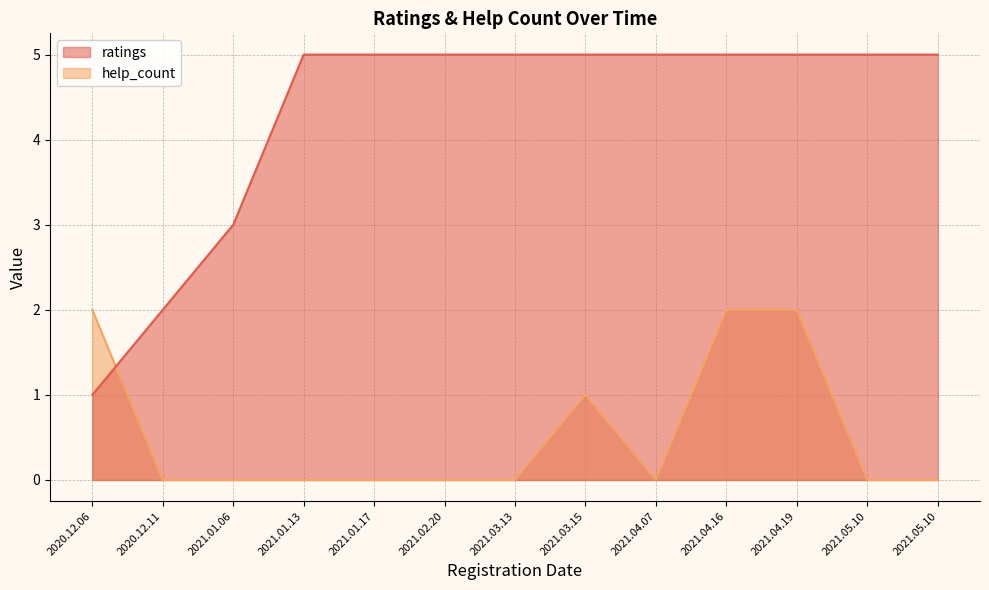

Is it true that ratings equals 5 at 2021.01.13?

True